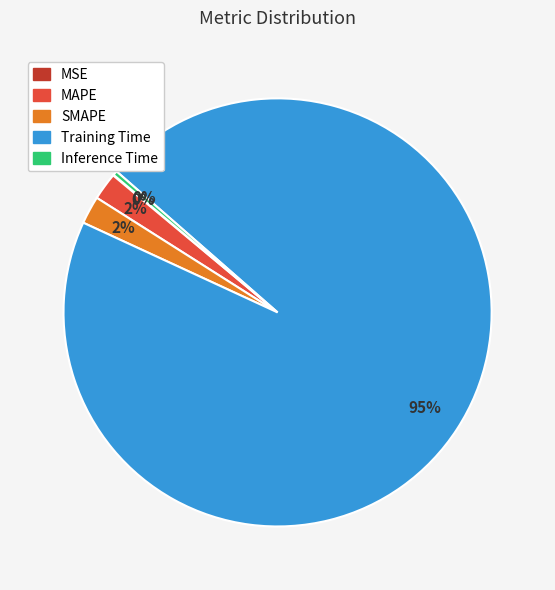

The SMAPE slice represents 2% of the pie. True or false?

True